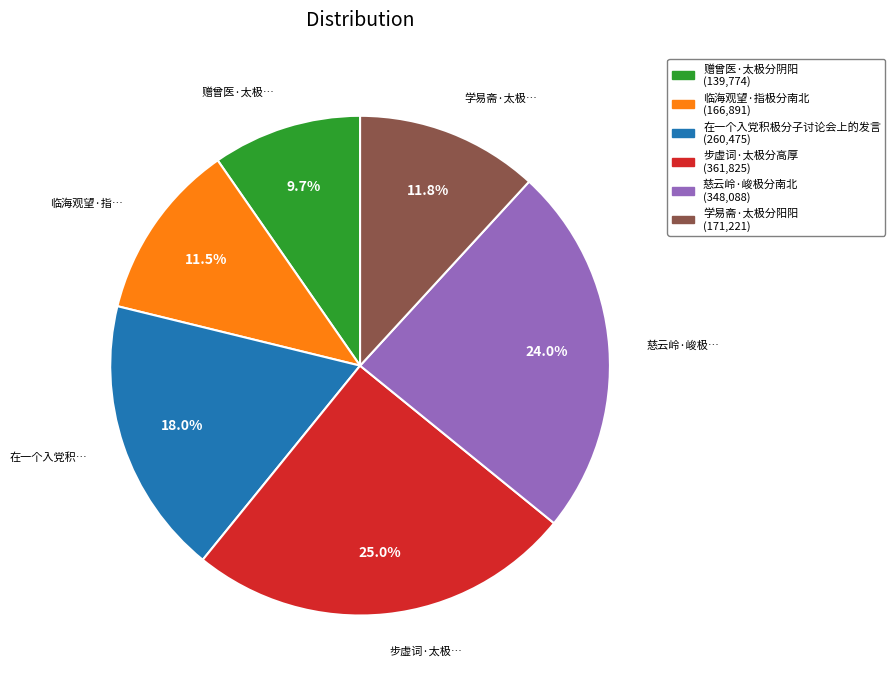

Which category has the biggest portion of the pie?

步虚词·太极分高厚